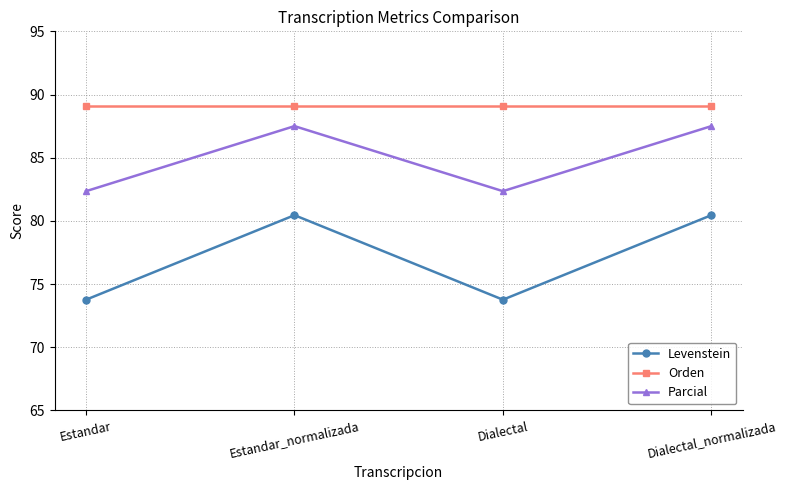

What is the sum of the Orden values at Dialectal and Estandar_normalizada?

178.2